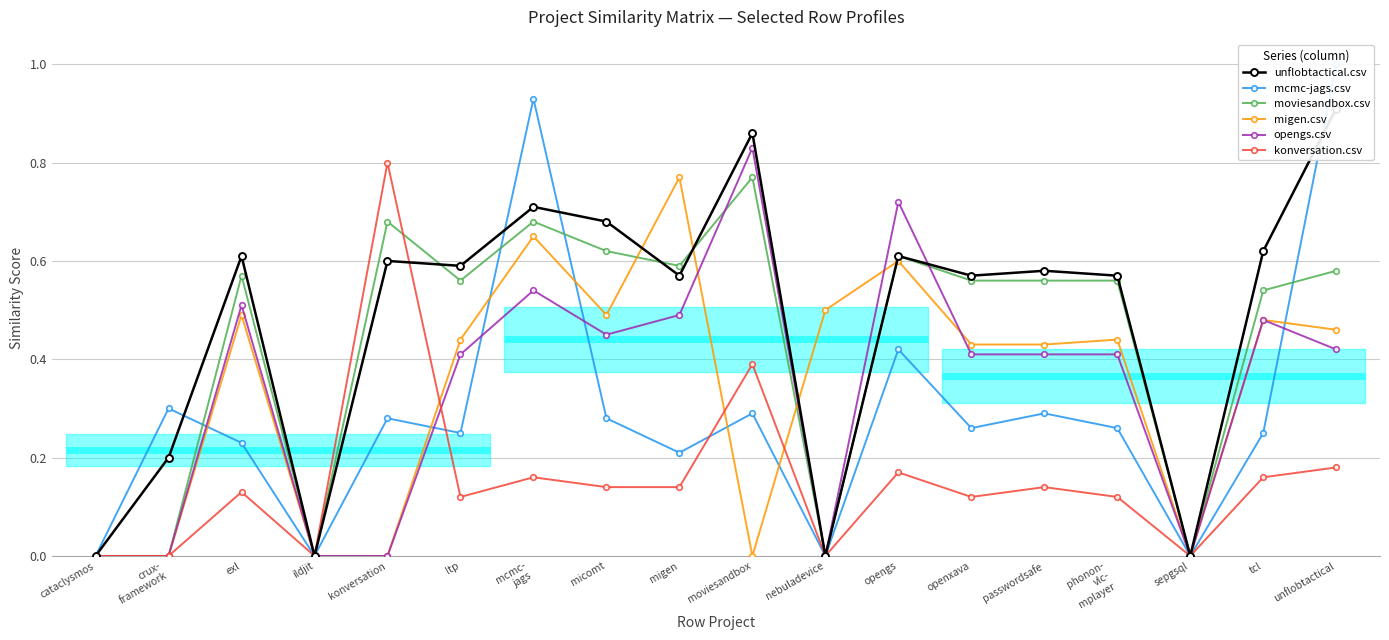

What is the difference between the maximum and second lowest values in the moviesandbox.csv series?

0.8